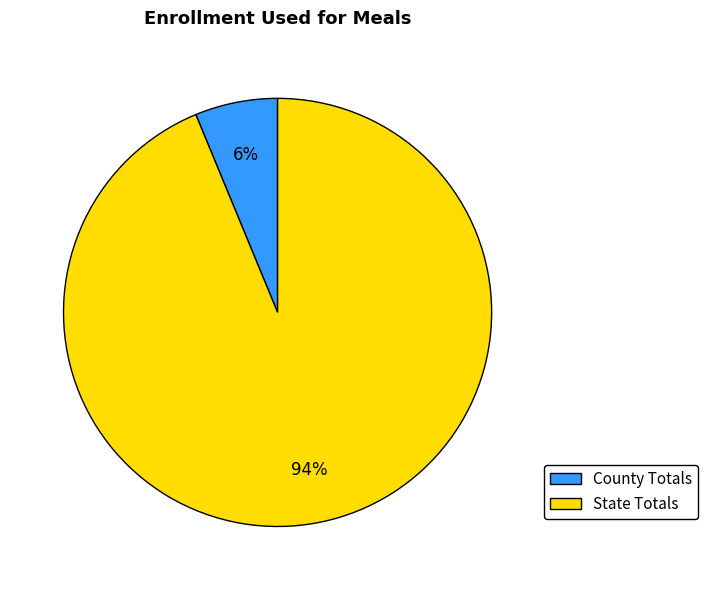

What is the ratio of the value at County Totals to the value at State Totals?

0.1